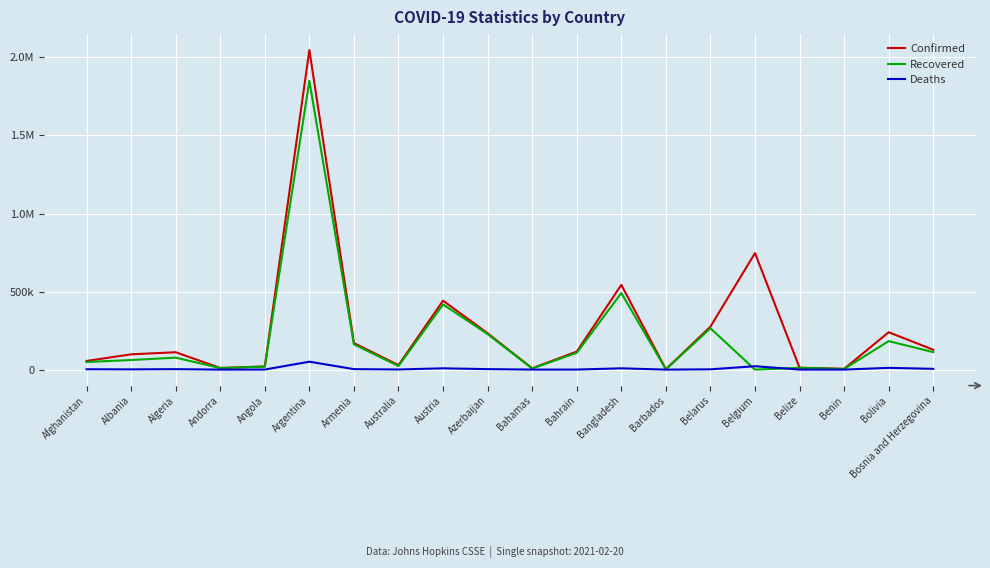

How many data points in Recovered are less than 76640?

10